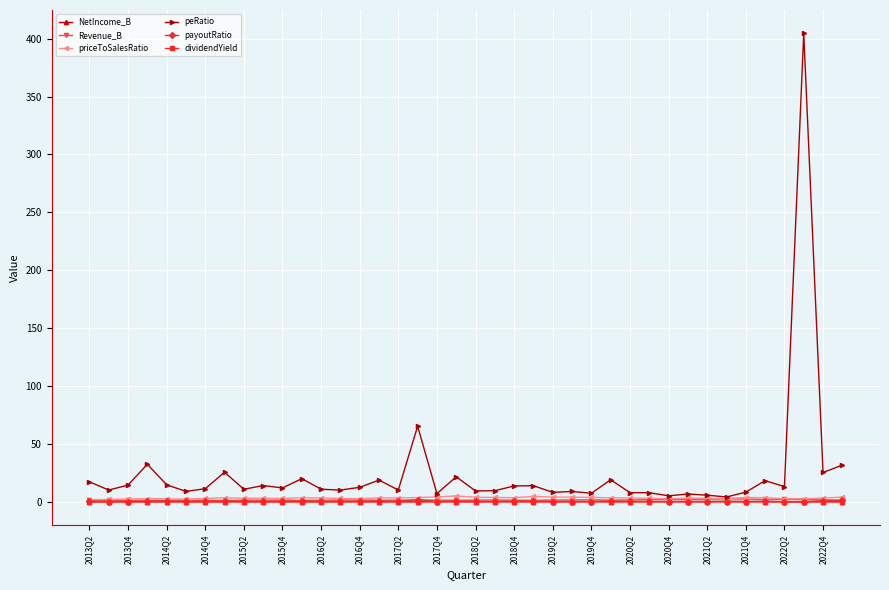

What is the greatest value displayed?

404.5